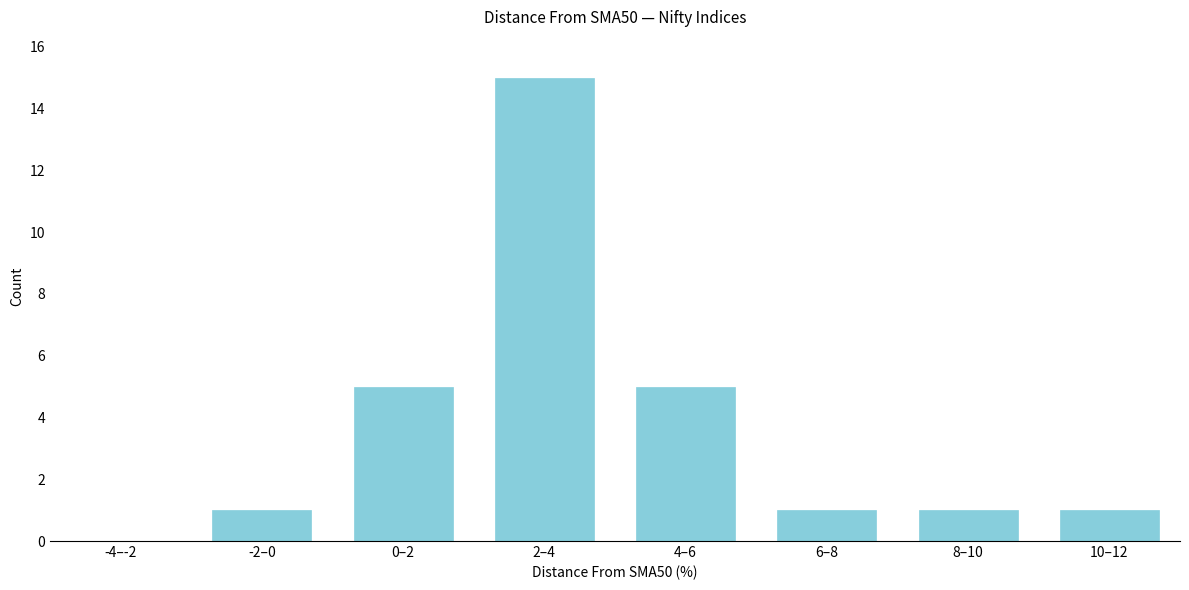

Reading left to right, transcribe all the data shown in this chart.

-4–-2=0	-2–0=1	0–2=5	2–4=15	4–6=5	6–8=1	8–10=1	10–12=1